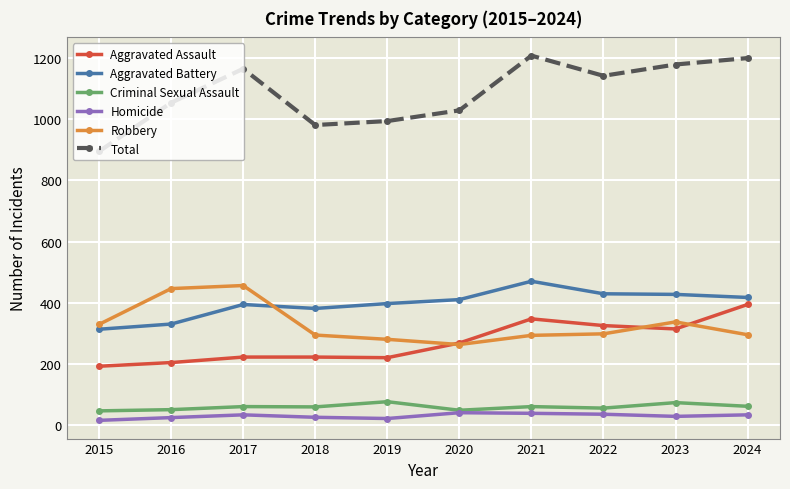

Count the number of categories in the chart.

10